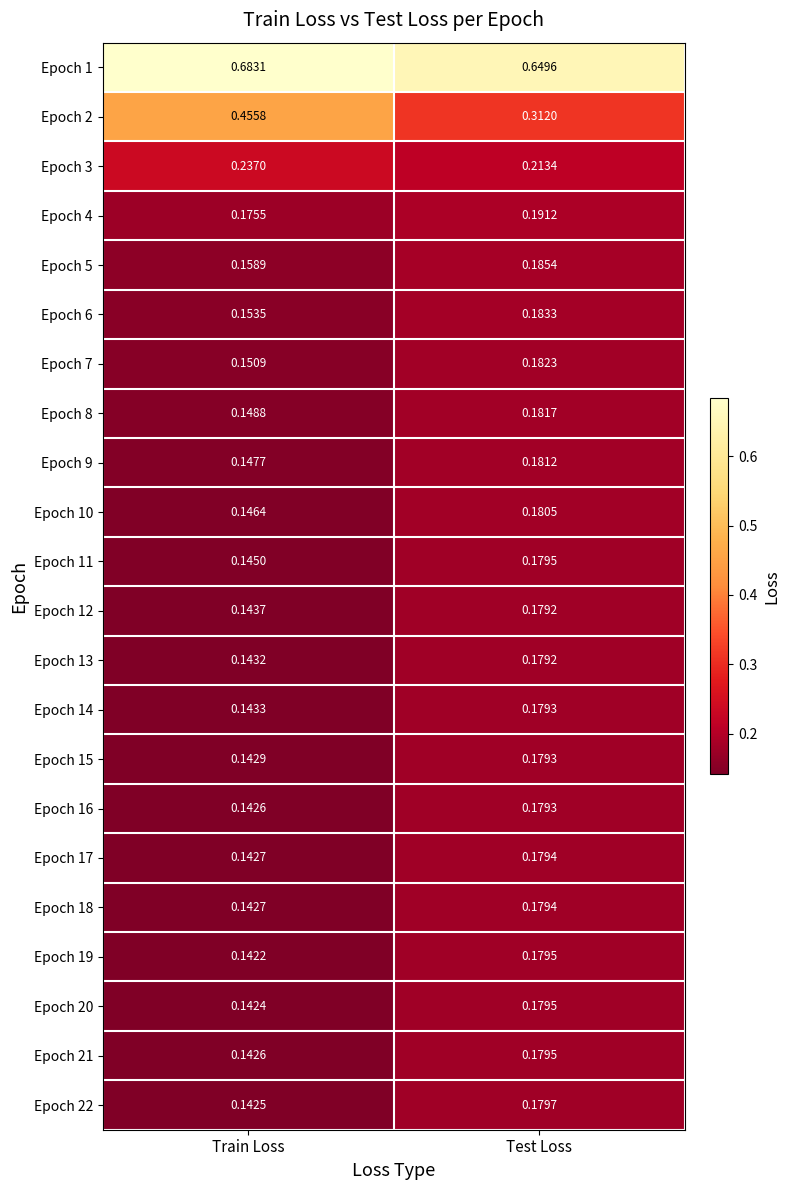

Which category has the lowest value in the Epoch 2 series?

Test Loss